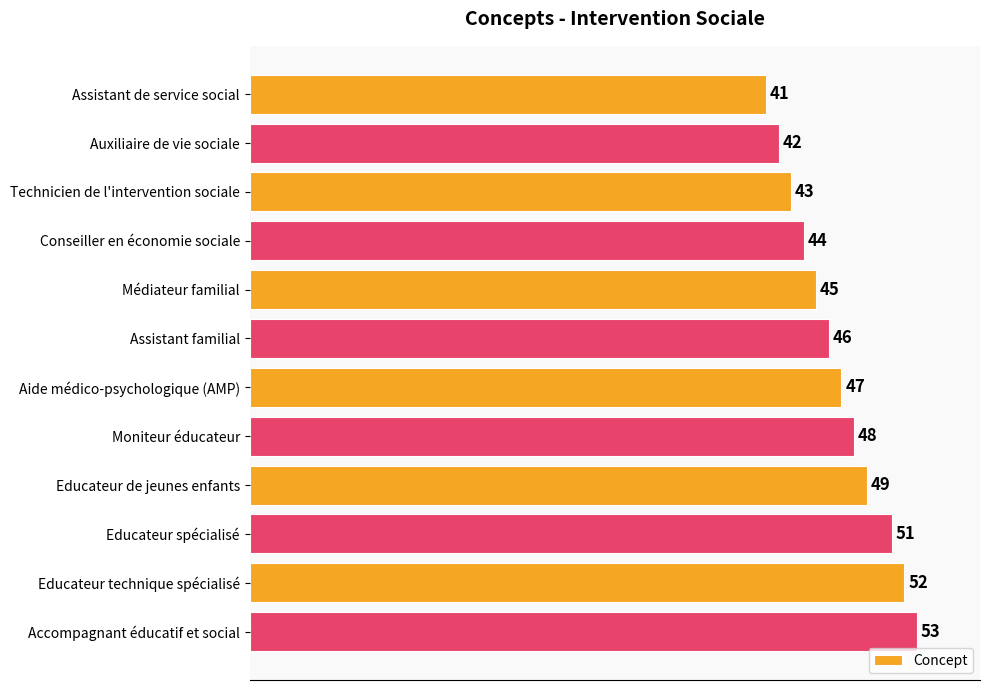

The chart shows a value of 72 at Assistant familial. True or false?

False